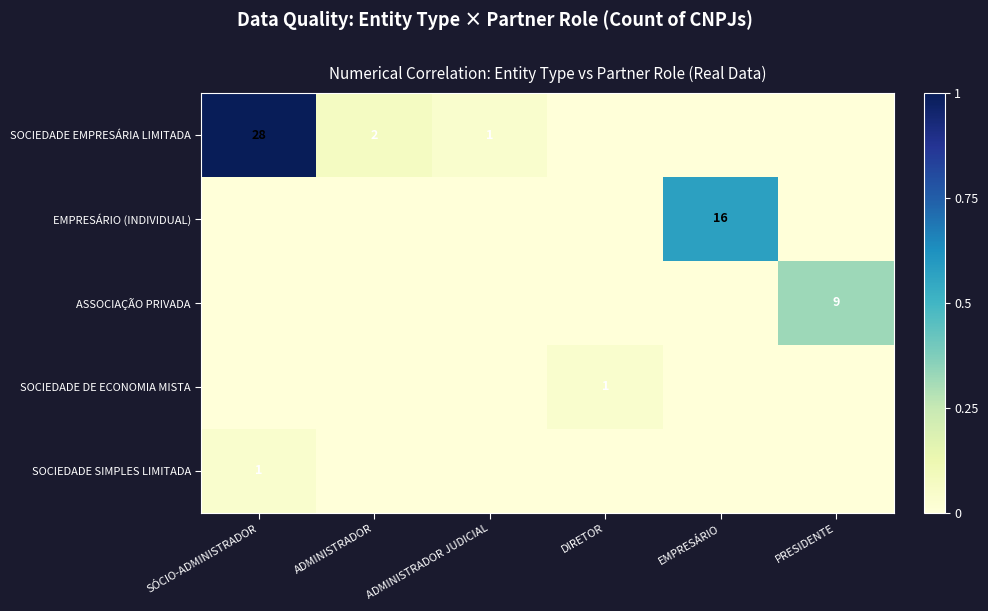

Is it true that SOCIEDADE DE ECONOMIA MISTA equals 0 at DIRETOR?

False